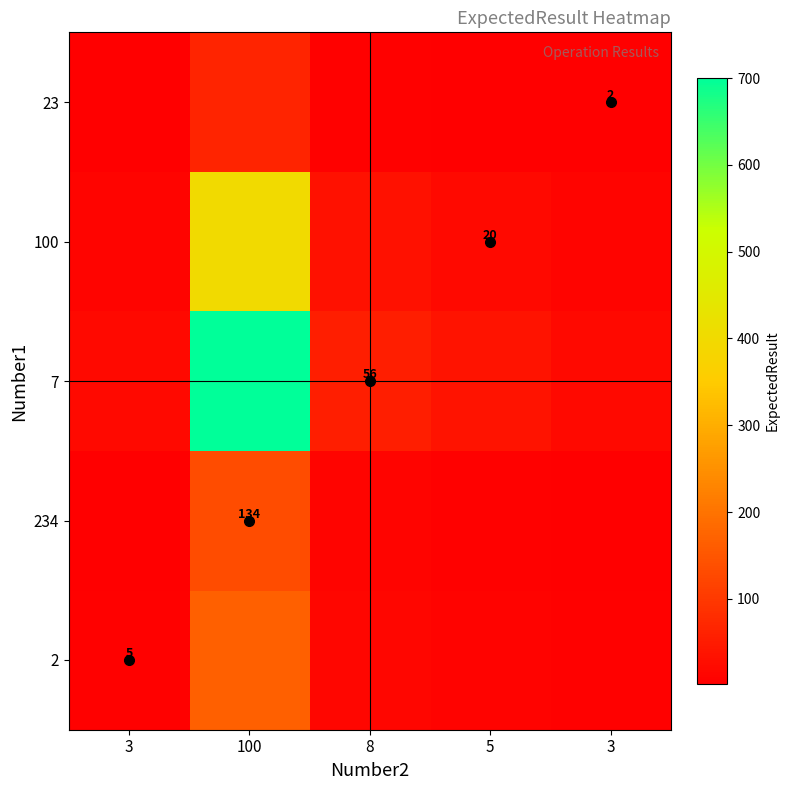

At 100, list the series in order from smallest to largest.

23, 234, 2, 100, 7